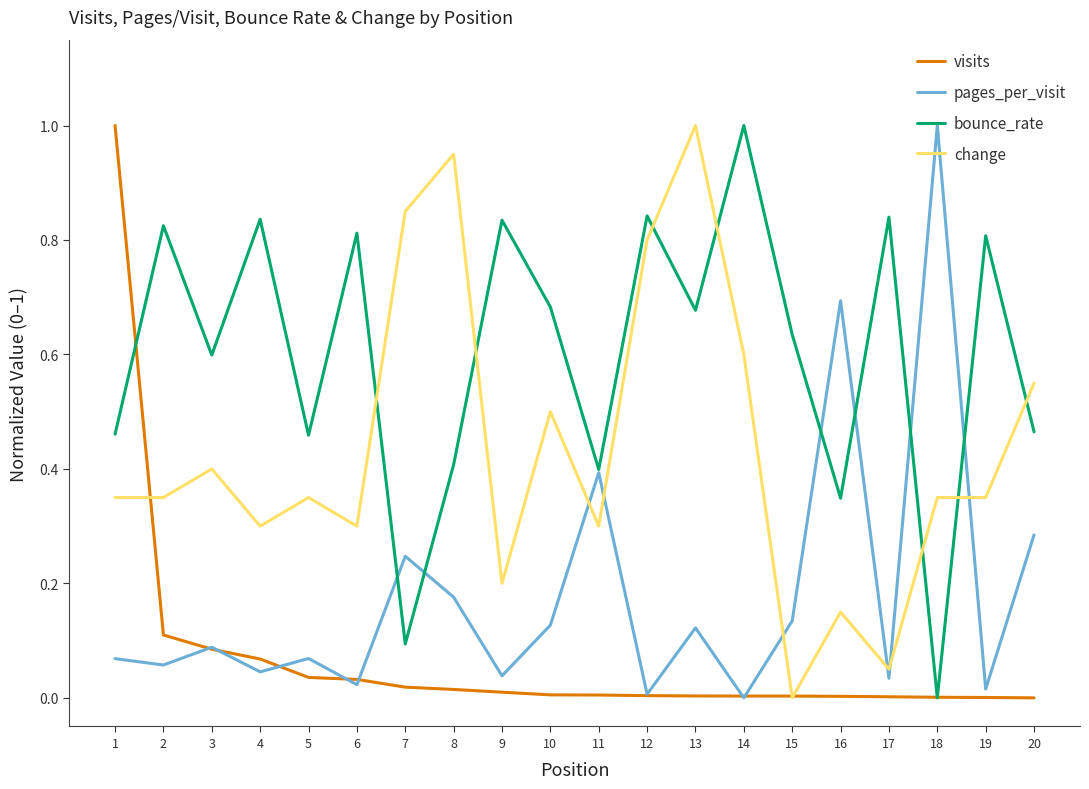

Rank the series at 1 from highest to lowest value.

visits, bounce_rate, change, pages_per_visit